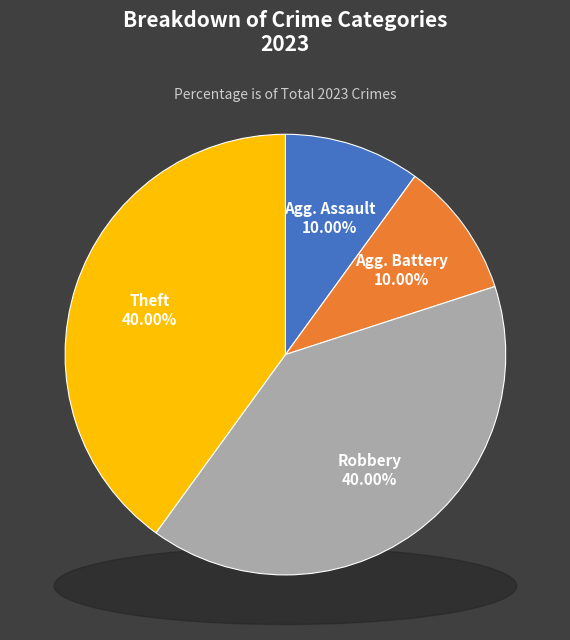

Count the number of slices in the pie.

4